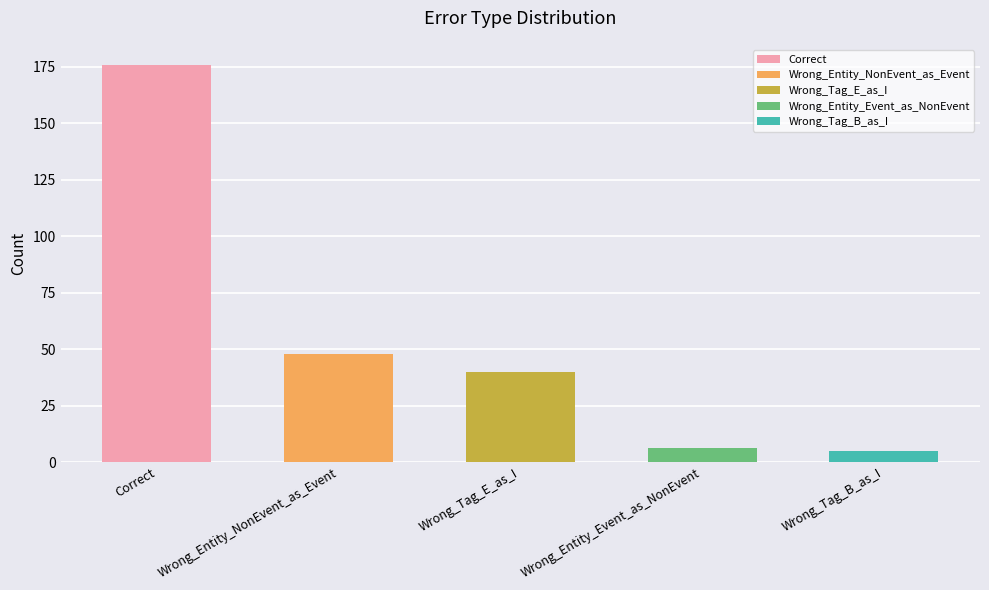

Which category has the lowest value across all series?

Wrong_Tag_B_as_I